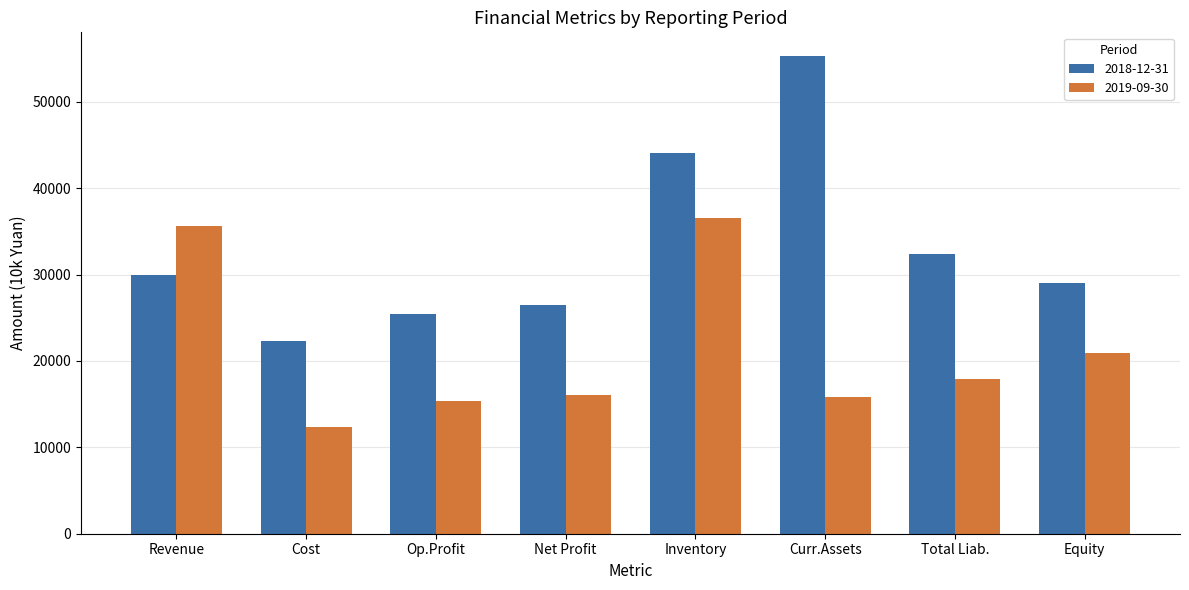

List the series in order of their overall mean, highest first.

2018-12-31, 2019-09-30